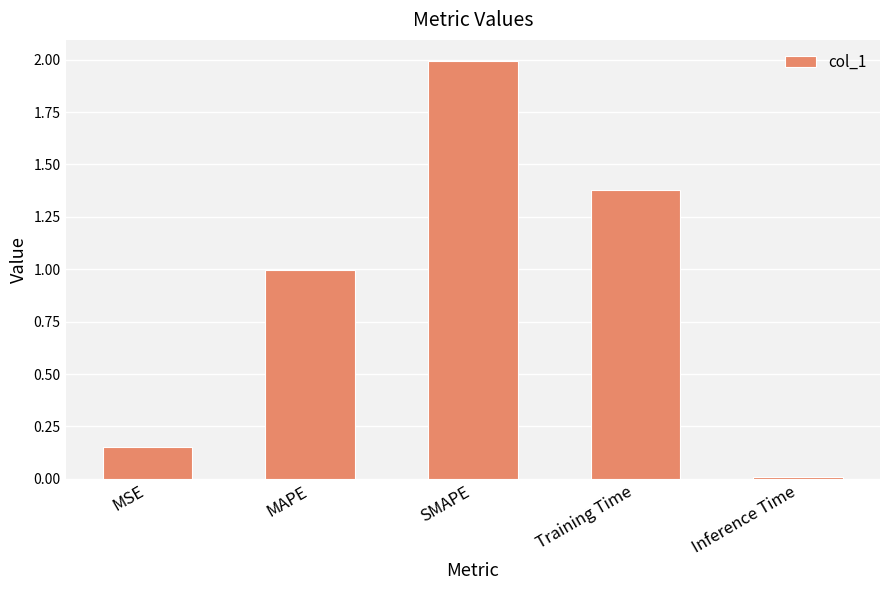

Rank the categories by value from lowest to highest.

Inference Time, MSE, MAPE, Training Time, SMAPE